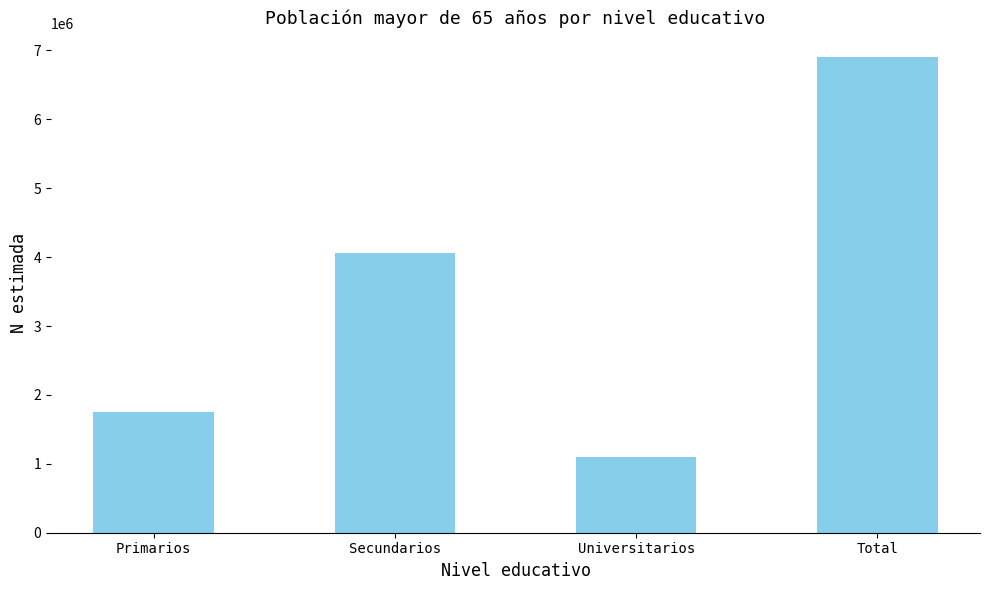

Is it true that the value at Universitarios is 1096026?

True